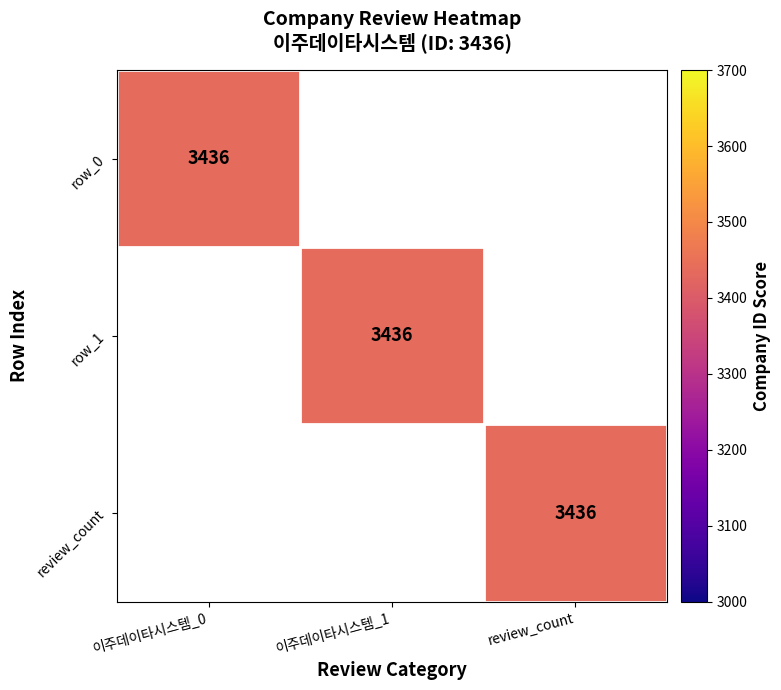

Count the review_count values in the range 0 to 3436.

3